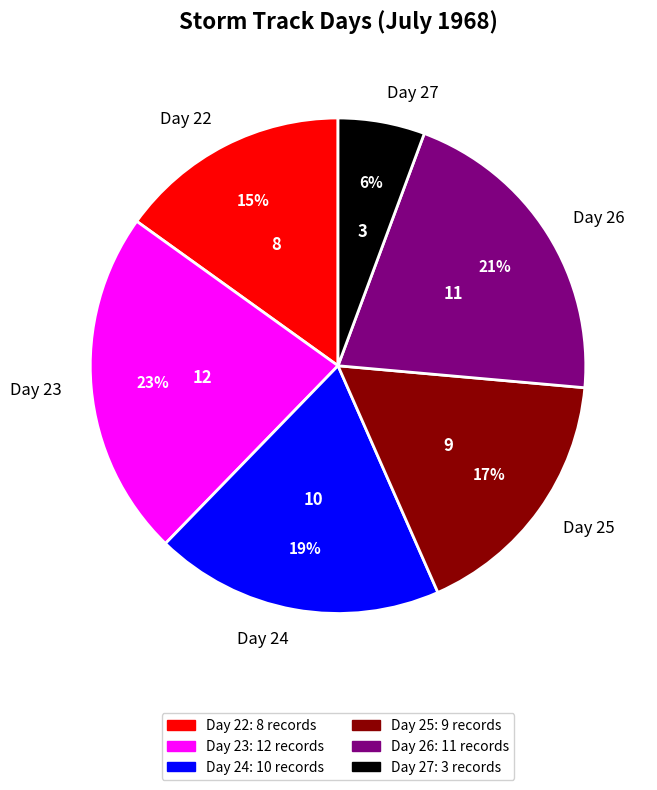

The Day 24 slice represents 19% of the pie. True or false?

True